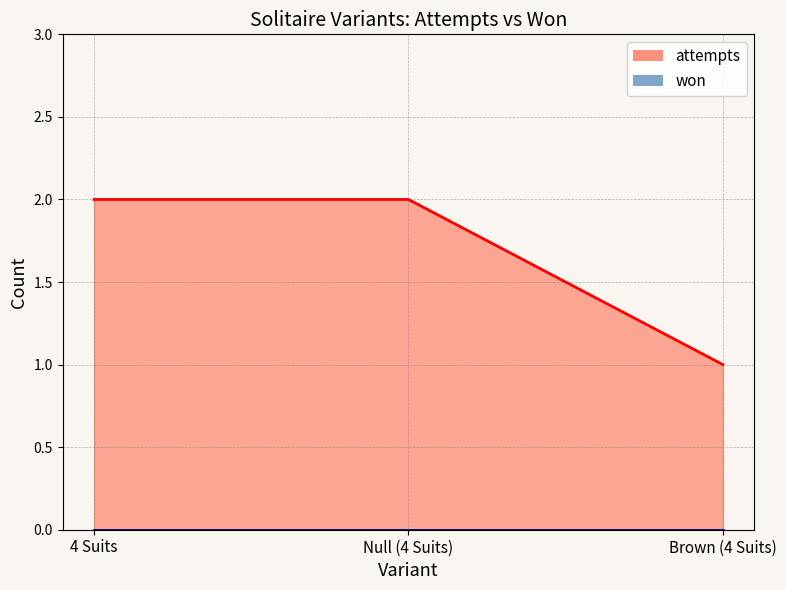

The chart shows a value of 2 at Null (4 Suits). True or false?

True